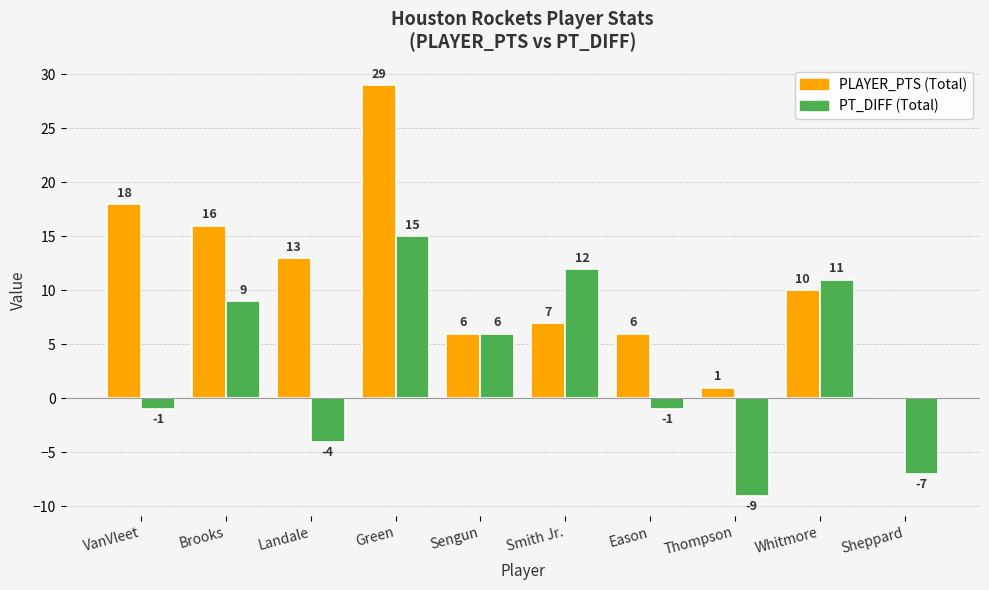

What is the greatest value displayed?

29